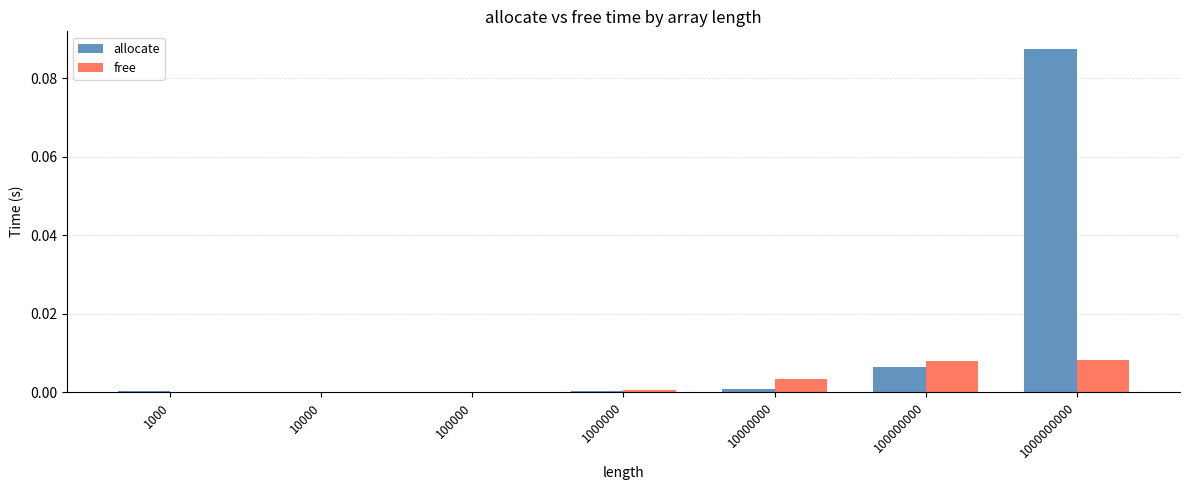

Which label corresponds to the largest value in the chart?

1000000000